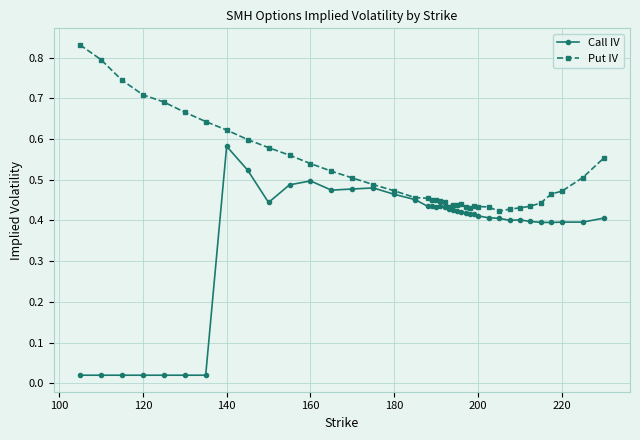

How many data points does each series have?

40